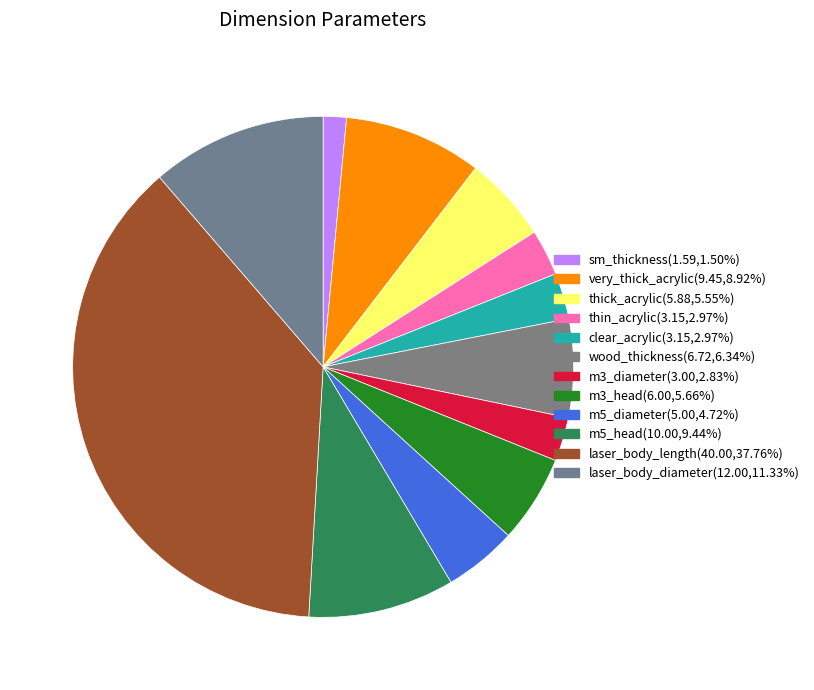

Count the number of slices in the pie.

12